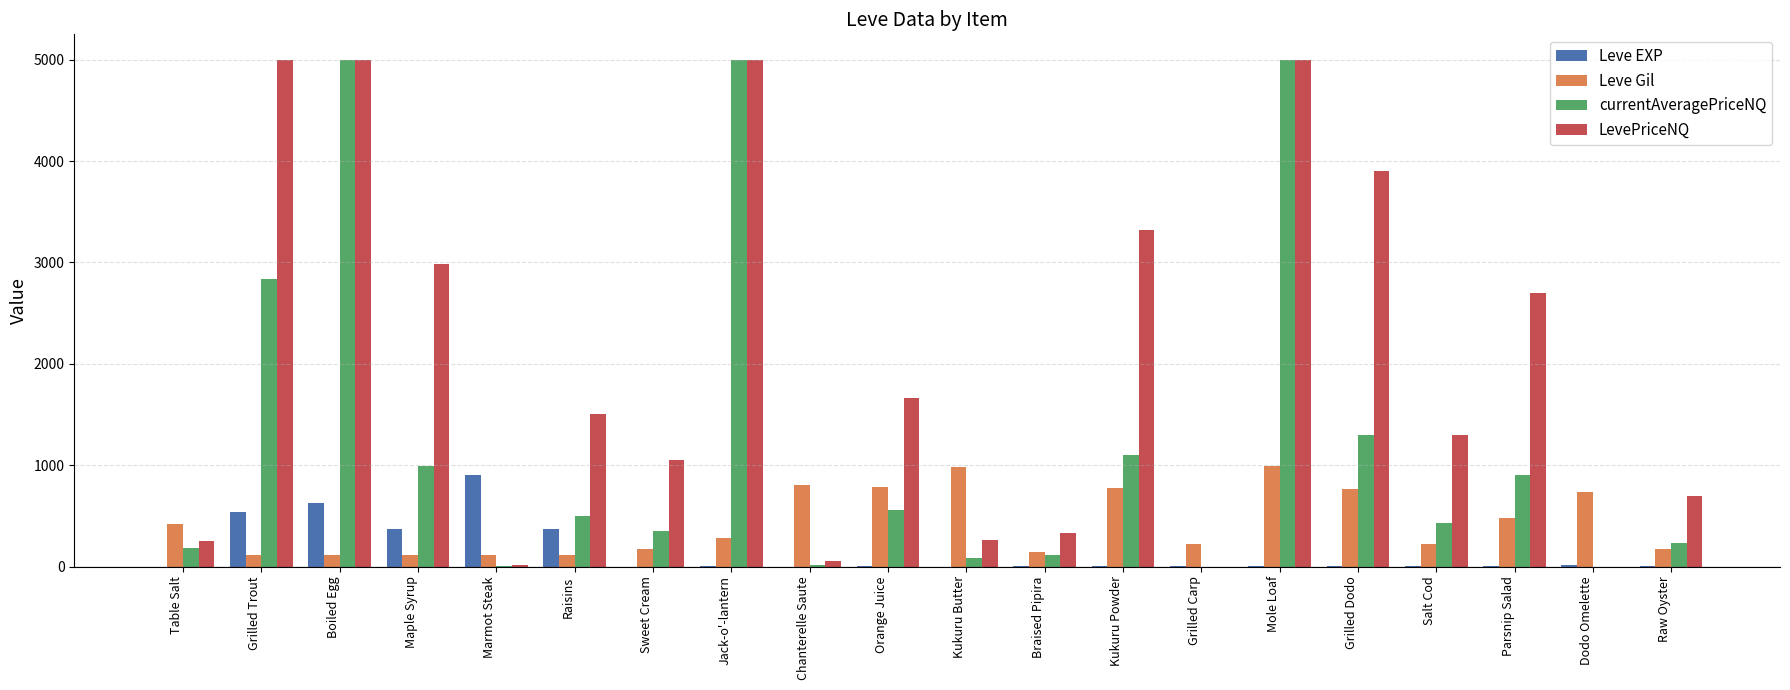

The value of Leve EXP at Marmot Steak is 212.1. True or false?

False